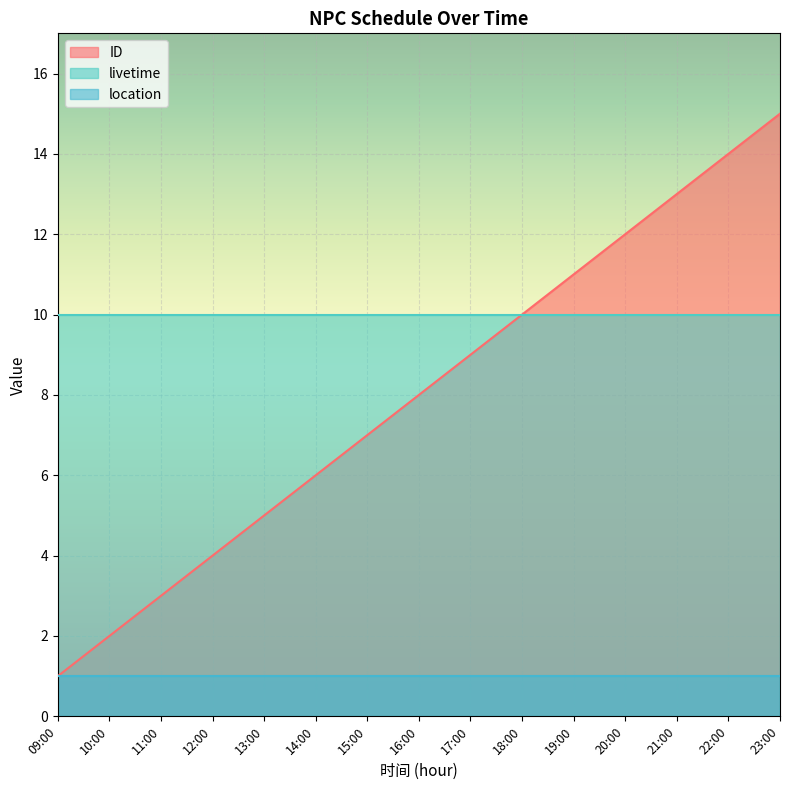

Which category has the lowest value in the livetime series?

09:00